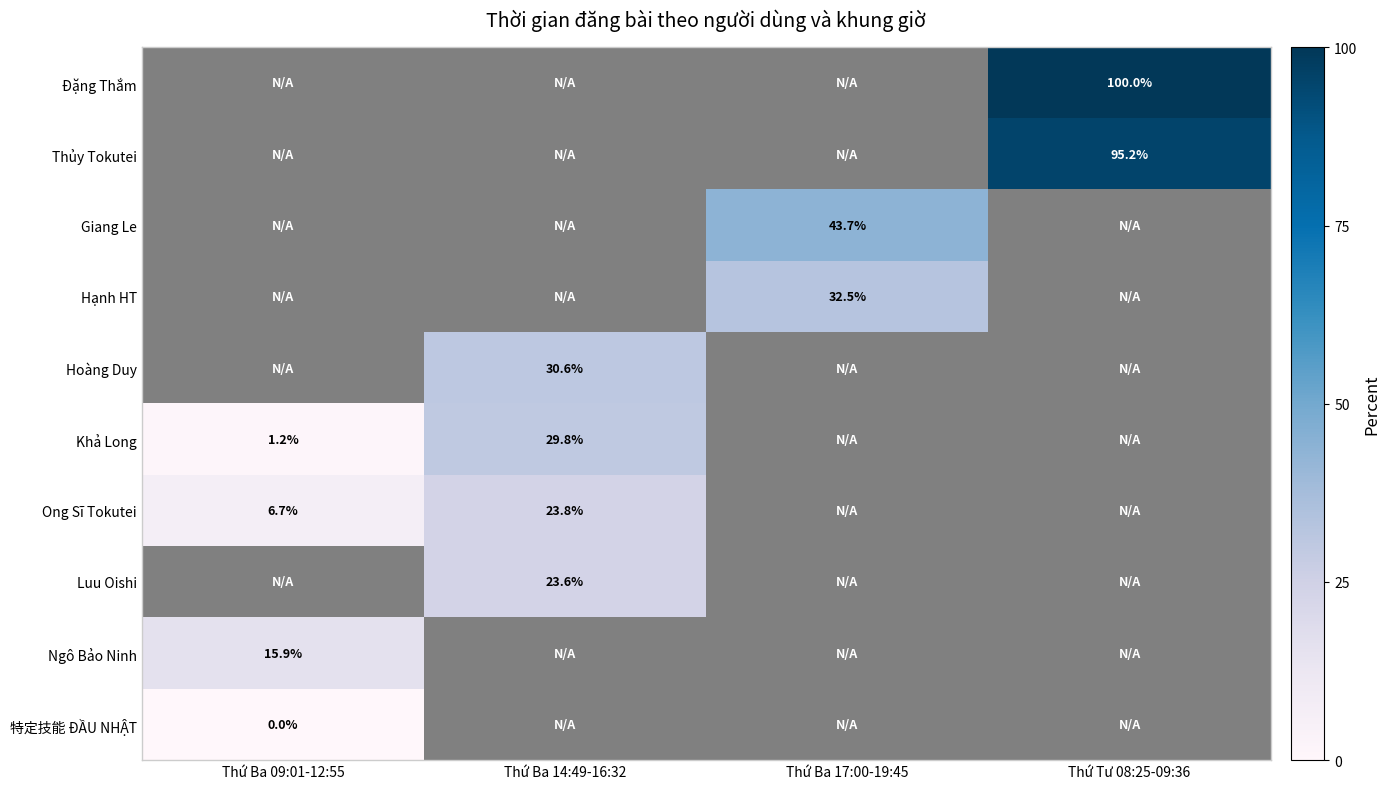

The value of Hạnh HT at Thứ Ba 17:00-19:45 is 32.5. True or false?

True